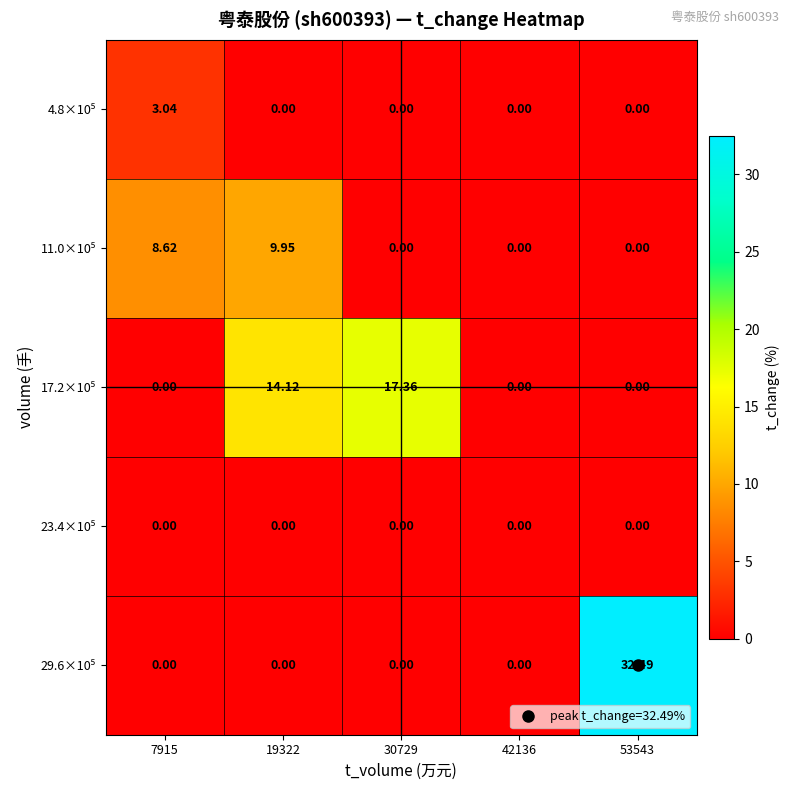

Which series has the largest total across all categories?

29.6×10⁵